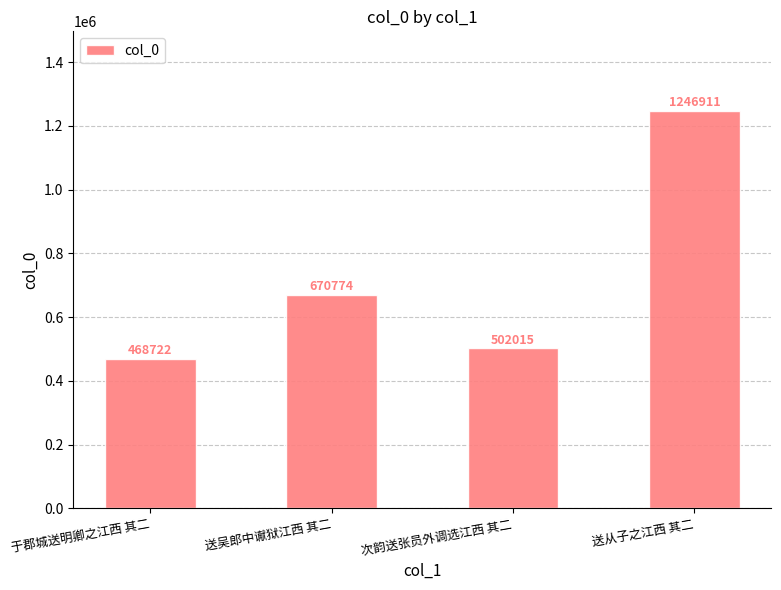

Reading left to right, extract all data points from this chart.

于郡城送明卿之江西 其二=468722	送吴郎中谳狱江西 其二=670774	次韵送张员外调选江西 其二=502015	送从子之江西 其二=1246911